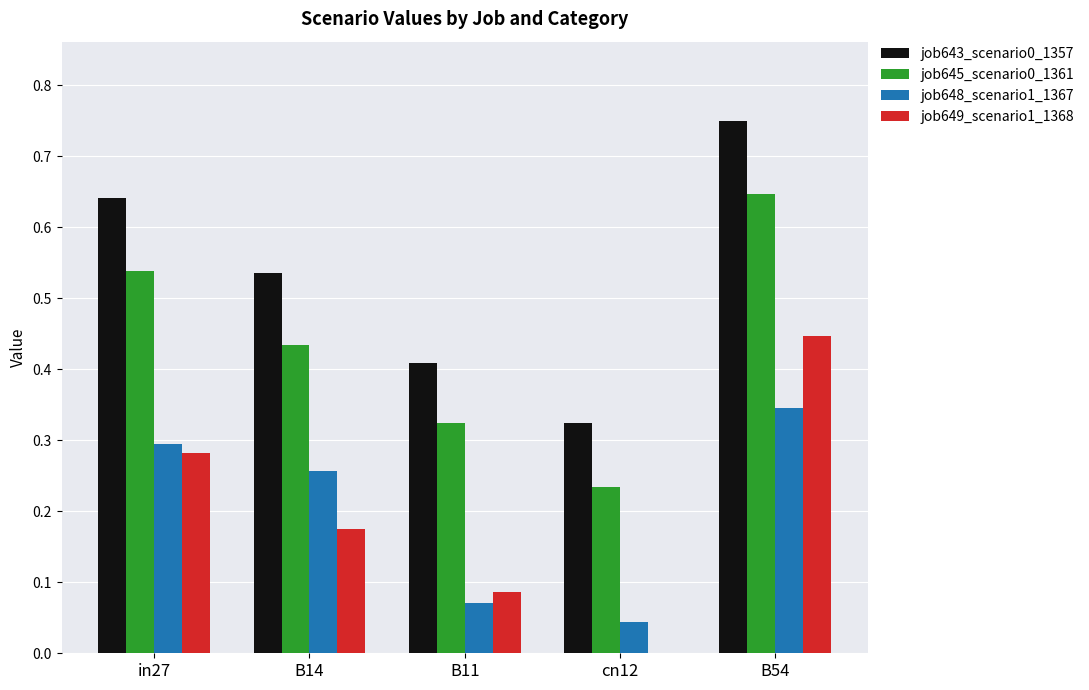

What is the sum of all job649_scenario1_1368 values?

1.0